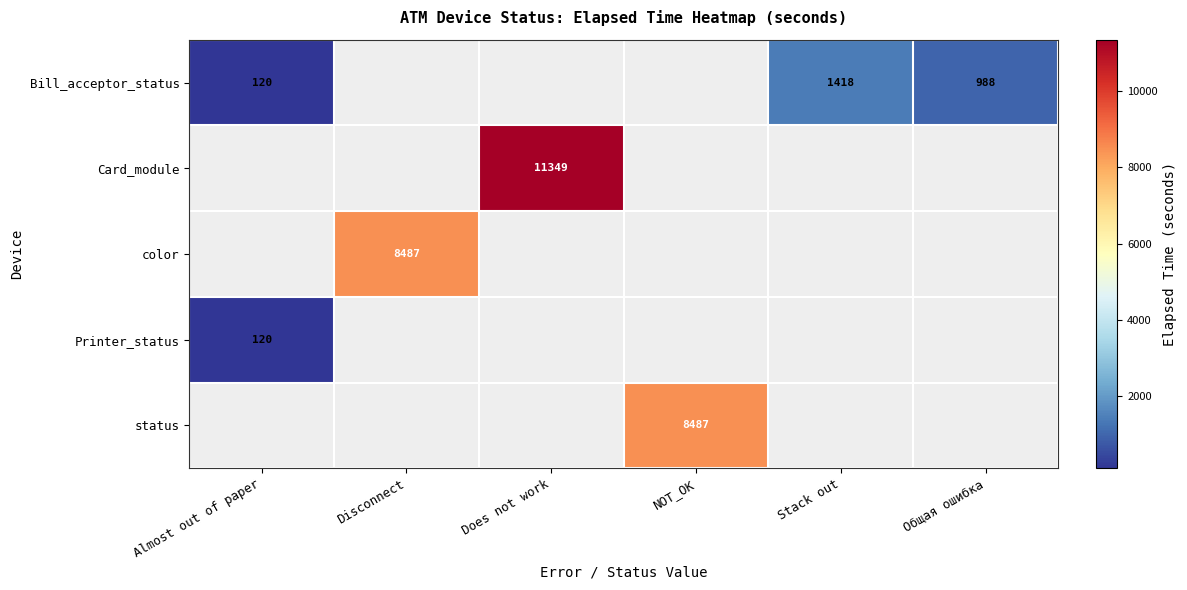

How many data points does each series have?

6